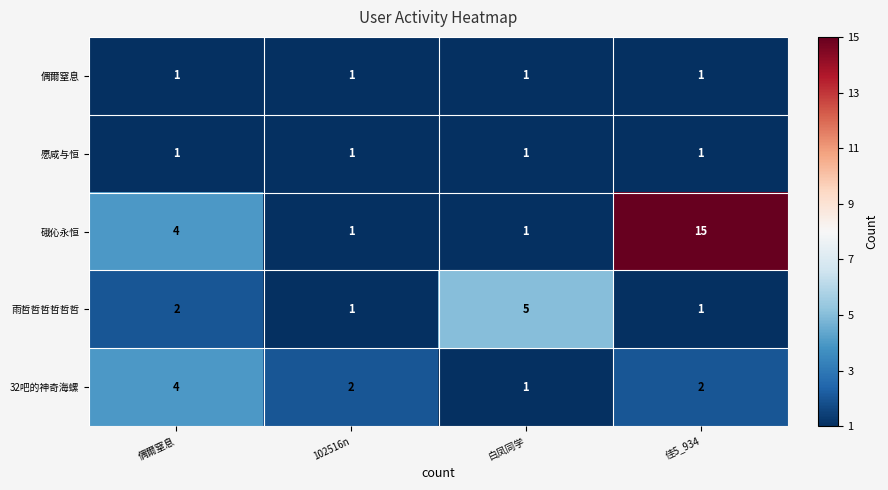

At which category does the chart reach its peak across all series?

佳5_934